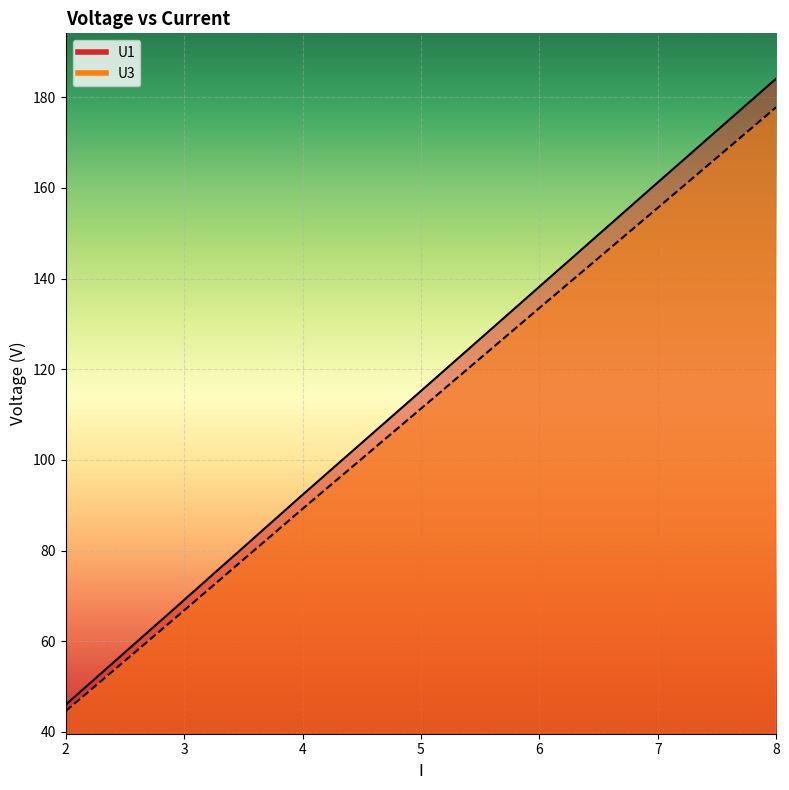

Reading right to left, what are all the values shown in this chart?

U1: 184.1	161.2	138.2	115.2	92.3	69.1	46.0
U3: 177.8	155.6	133.5	111.3	89.2	66.8	44.6